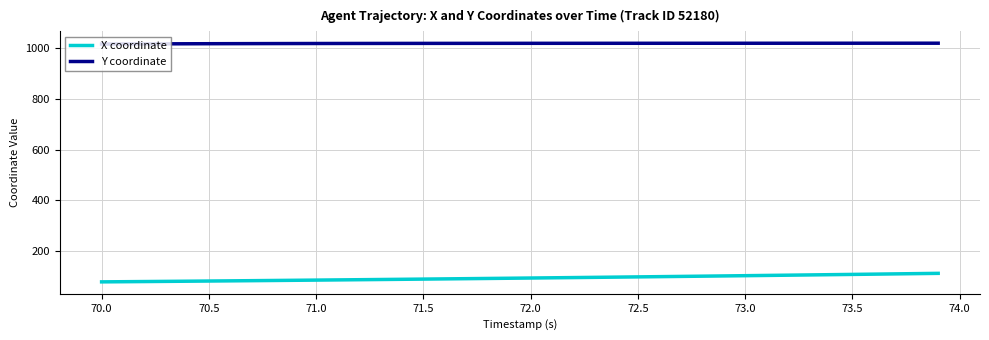

What is the difference between the maximum and minimum values in the X coordinate series?

33.6